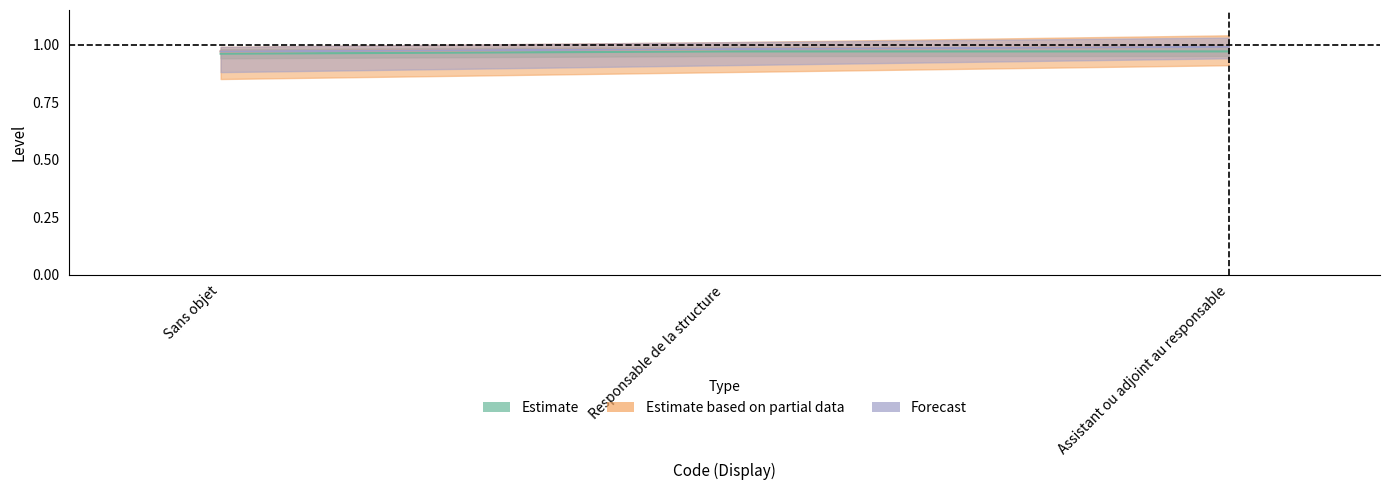

Which series has the largest total across all categories?

Estimate